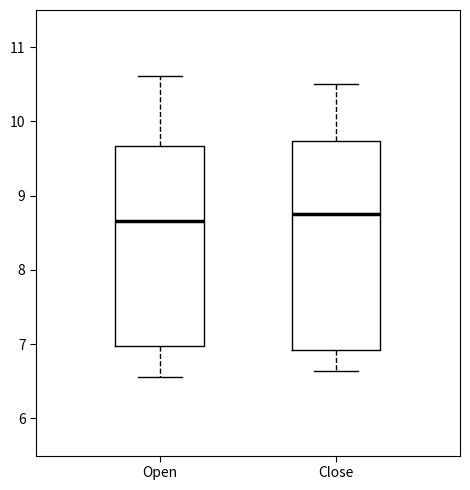

Reading left to right, read every box against the y-axis: the position of its median line, the range the box covers, and the ends of its whiskers. The values are not printed on the chart, so give them approximately, as read against the axis.

Open: median 8.7, box 7.0 to 9.7, whiskers 6.6 to 10.6
Close: median 8.8, box 6.9 to 9.7, whiskers 6.6 to 10.5